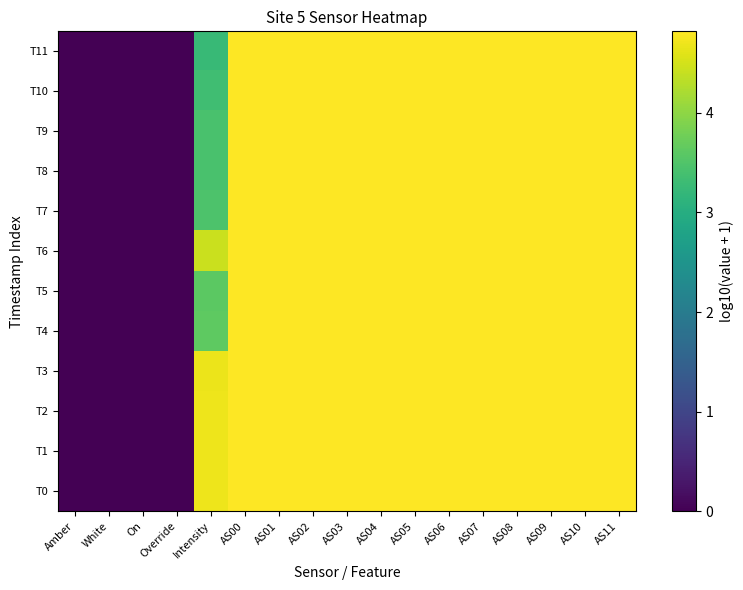

What is the total value across all series at AS09?

57.8